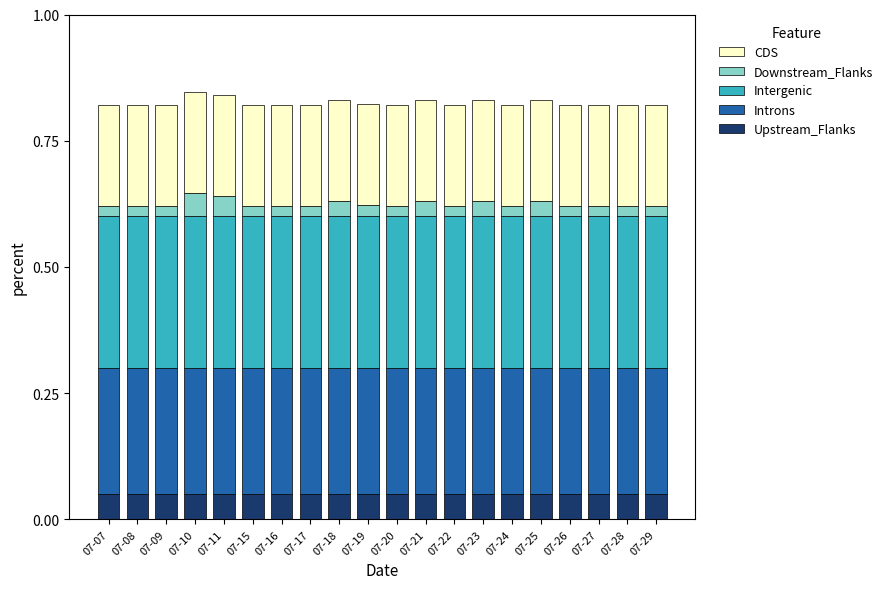

What is the total value across all series at 07-22?

0.8